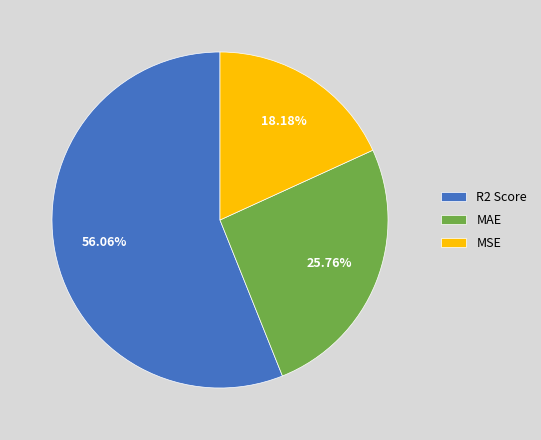

How many segments does this pie chart have?

3